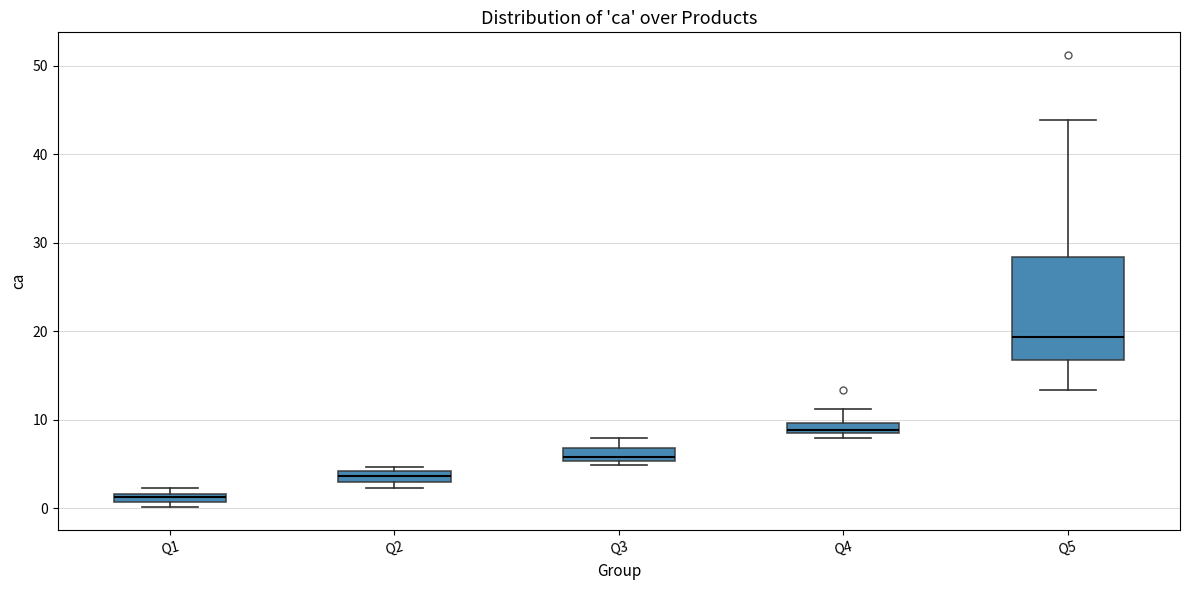

Comparing the boxes themselves (not the whiskers), which one is the tallest?

Q5